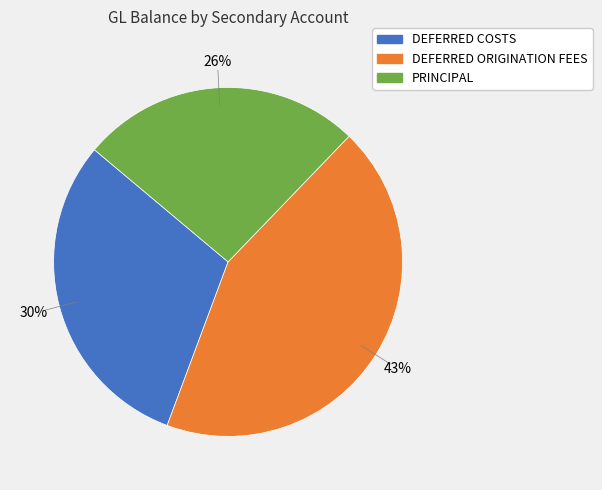

To the nearest percent, what is the difference between the largest and smallest slice percentages?

17%